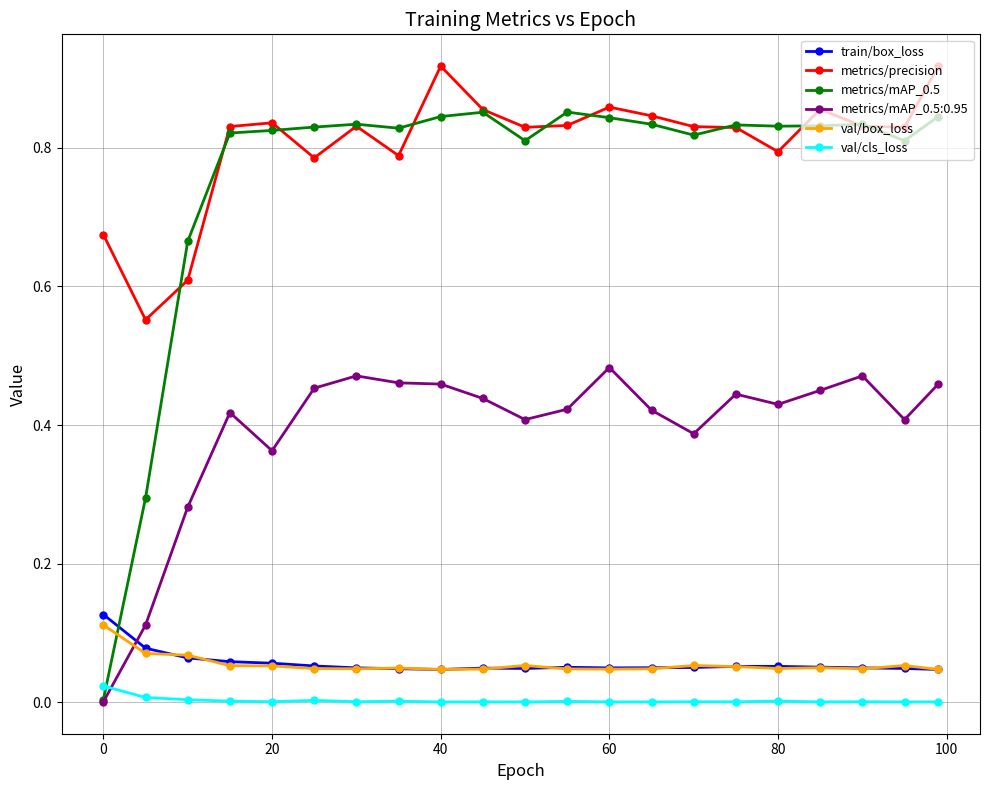

True or false: val/box_loss has more than 1 interior local peaks.

True